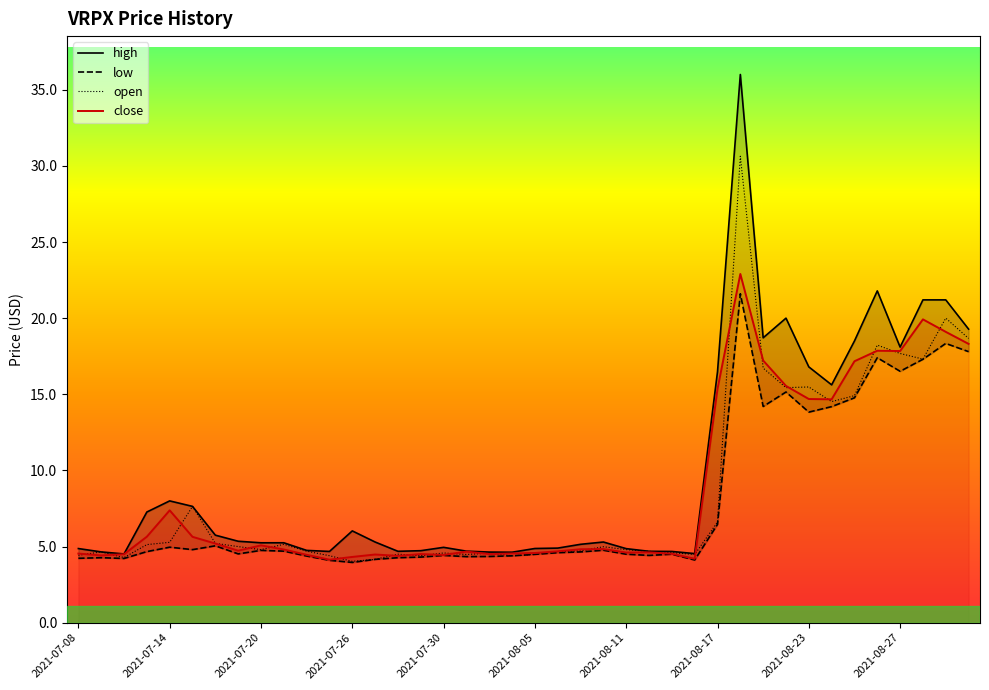

Rank the series at 22 from highest to lowest value.

high, close, open, low